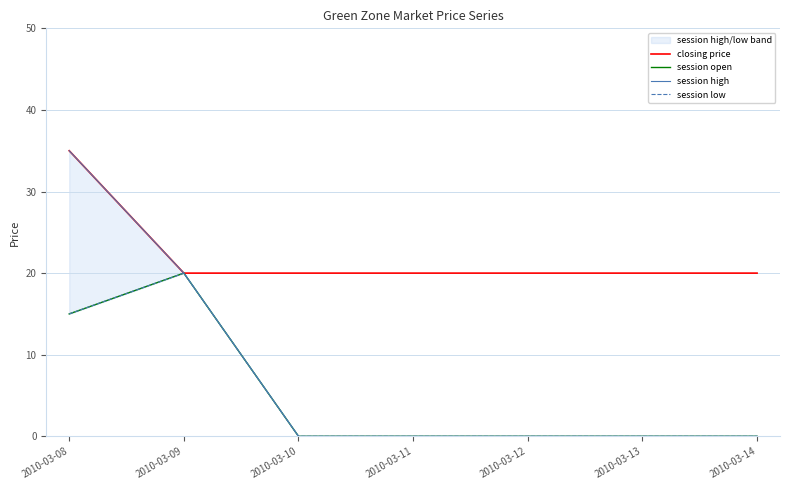

True or false: closing price and session open cross at least once.

False